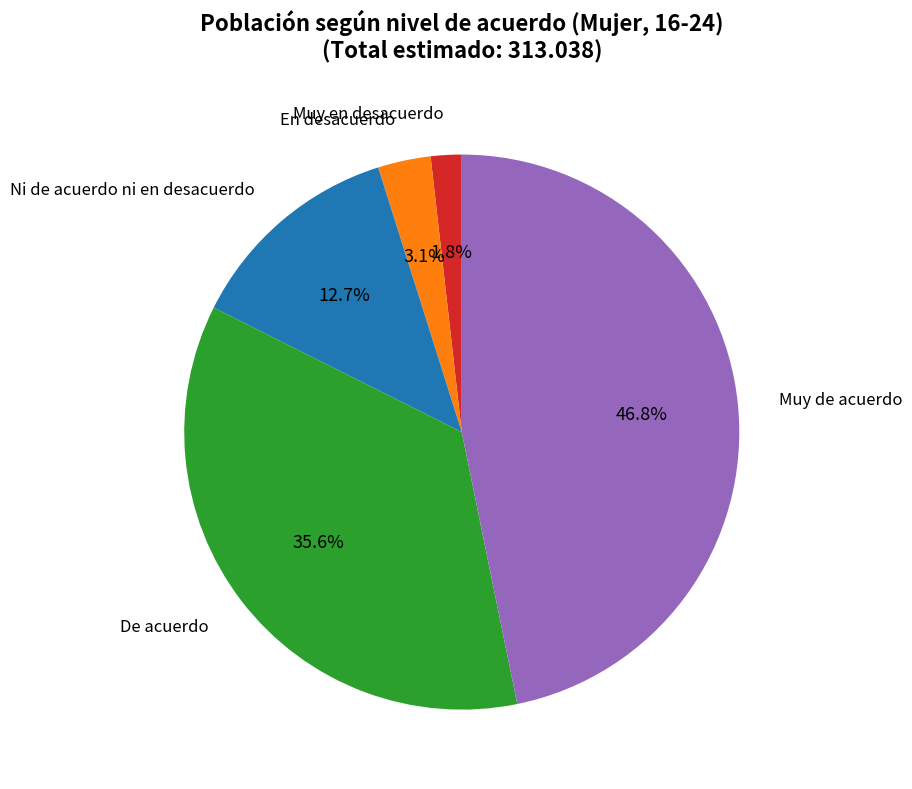

Does any single category account for the majority?

No